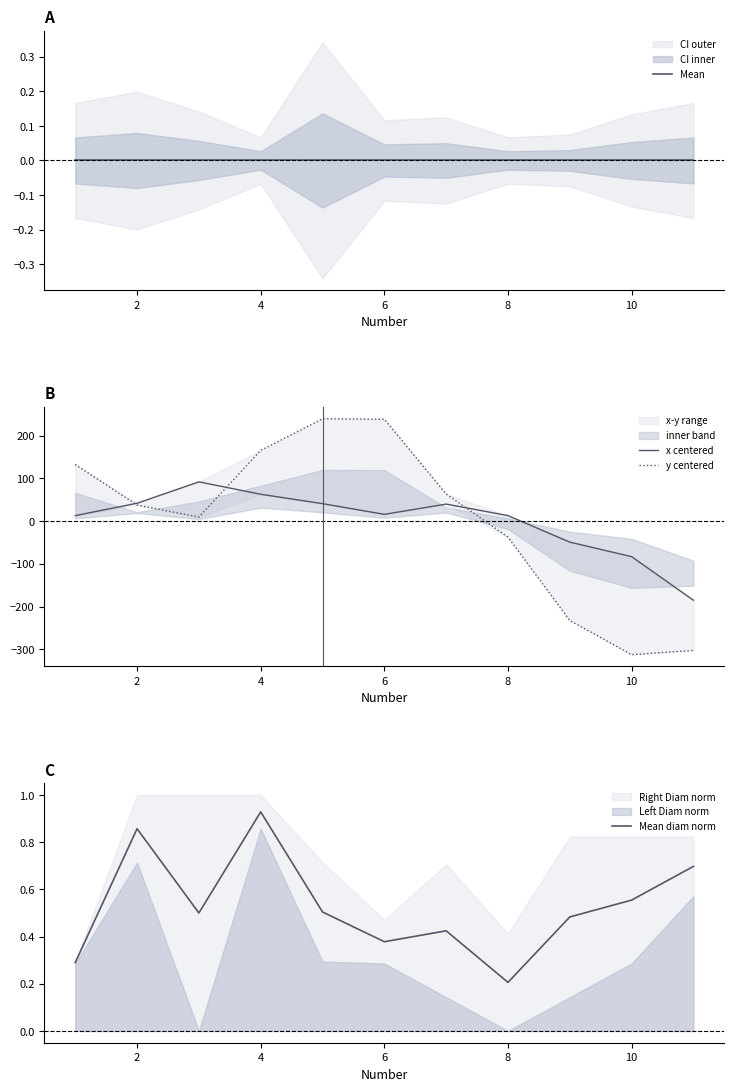

Which category has the lowest value in the Mean diam norm series?

8